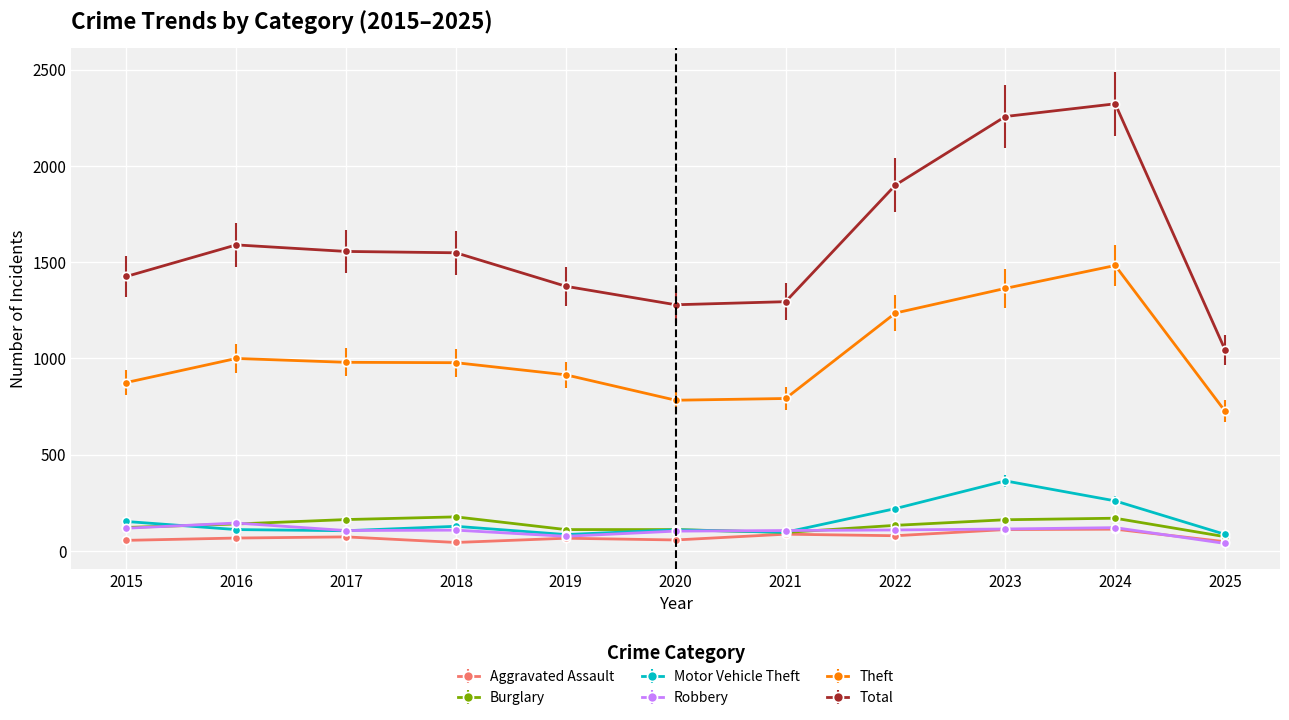

What is the sum of all Total values?

17585